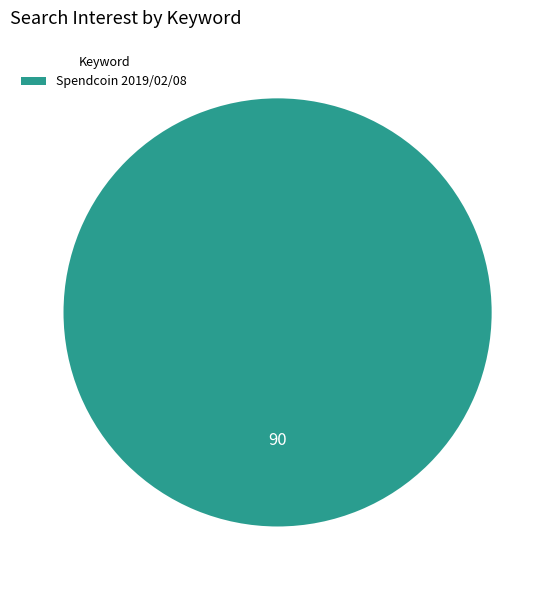

Is it true that Spendcoin 2019/02/08 is 100% of the pie?

True